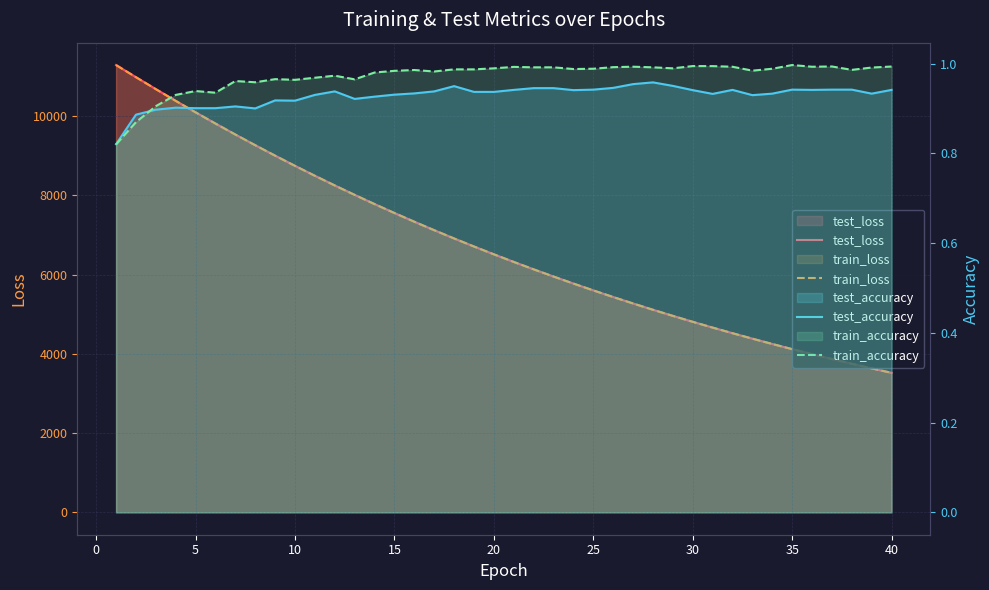

At which label is test_loss closest to 7405?

15